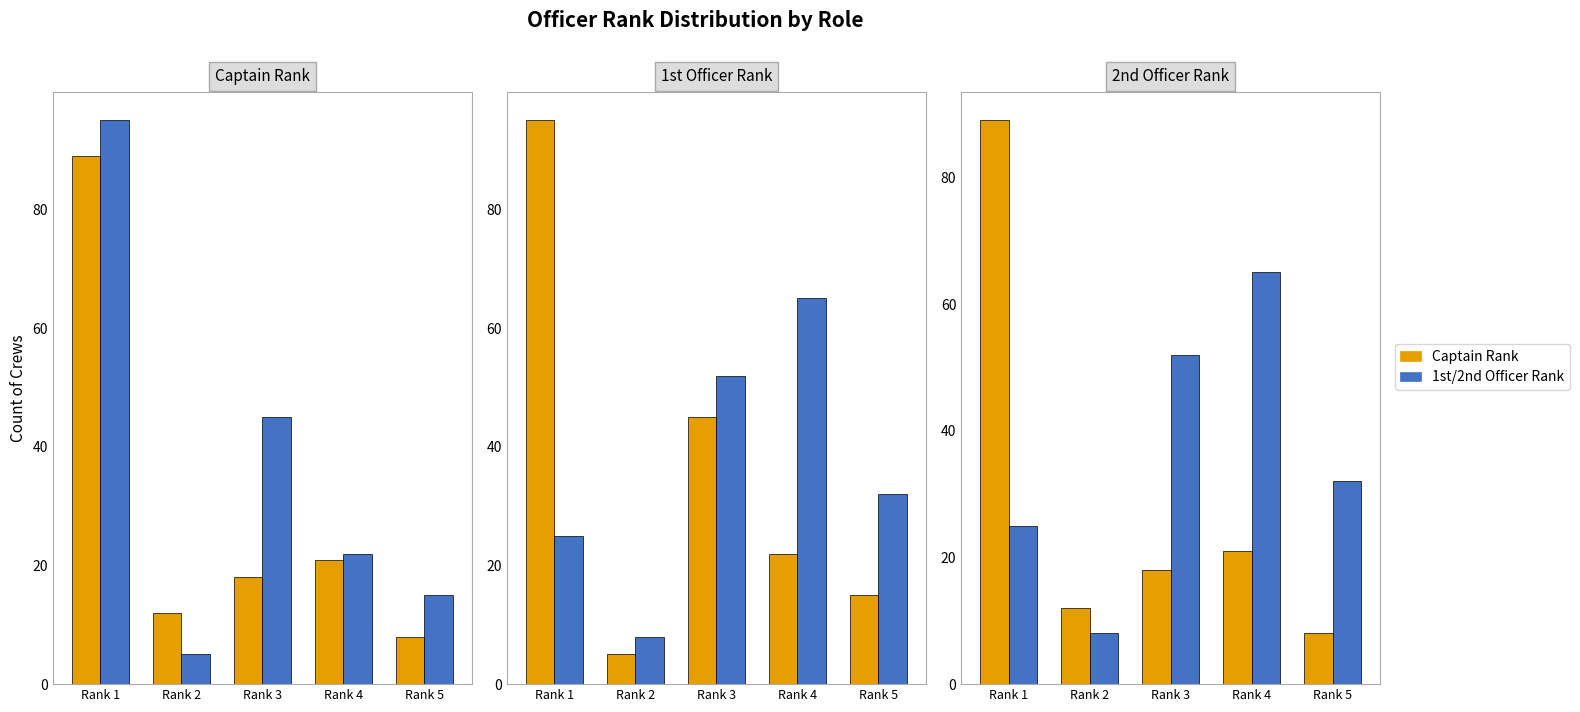

Which series has the largest range (max minus min)?

Rank.1 (1st Officer)